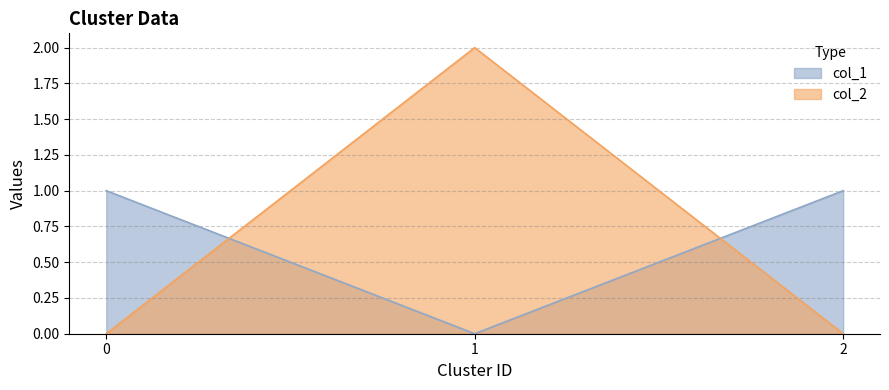

Is it true that col_1 equals 1 at 2?

True